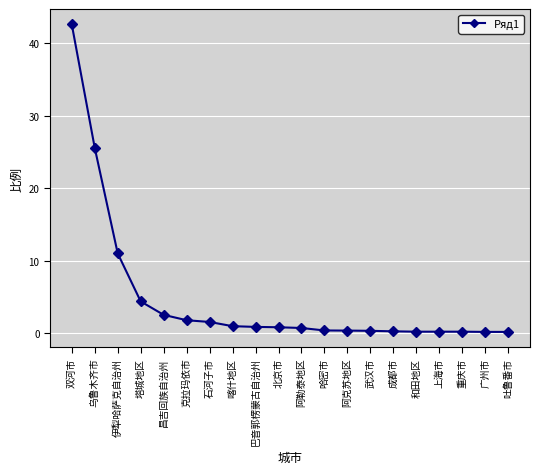

Does the chart display data point markers on the line(s)?

Yes